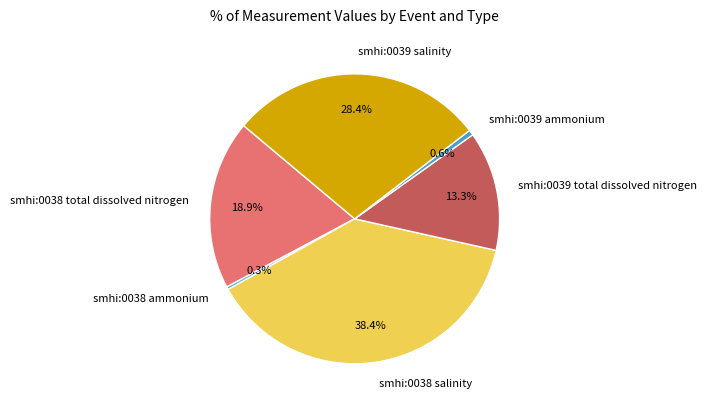

Which slice is the largest?

smhi:0038 salinity